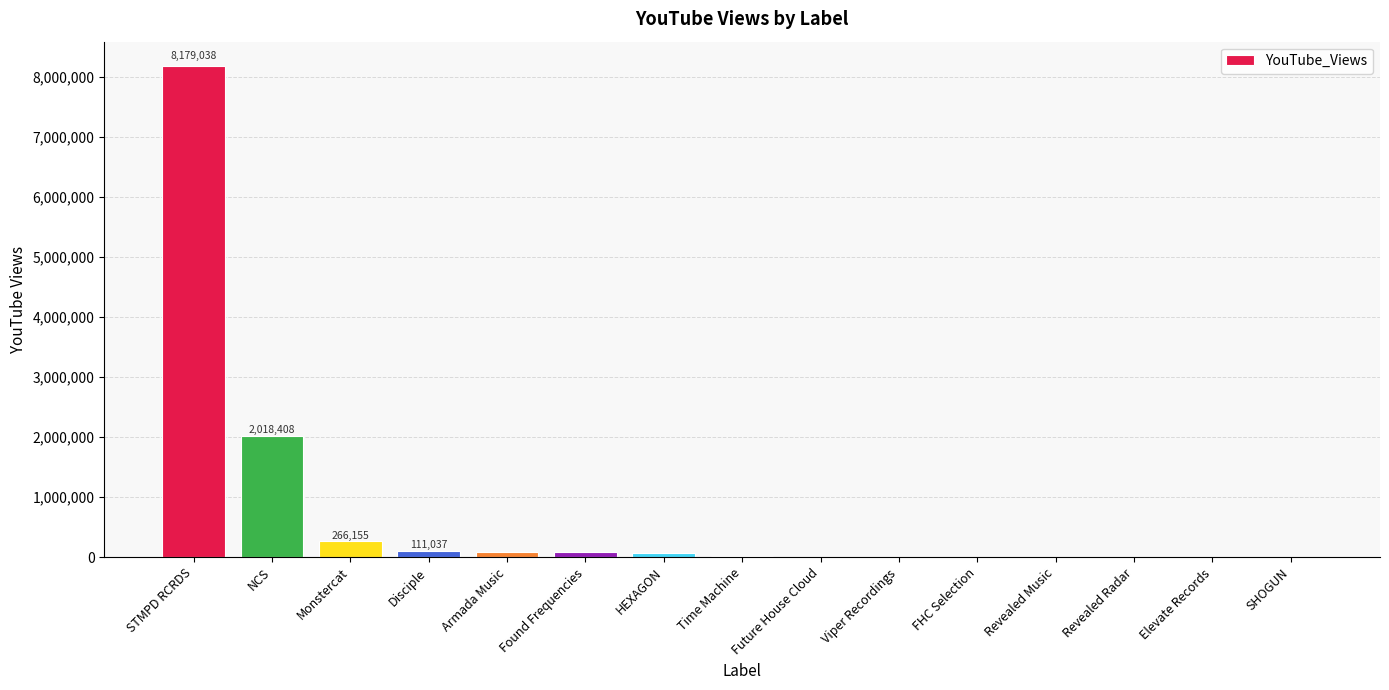

At which category does the chart reach its peak across all series?

STMPD RCRDS